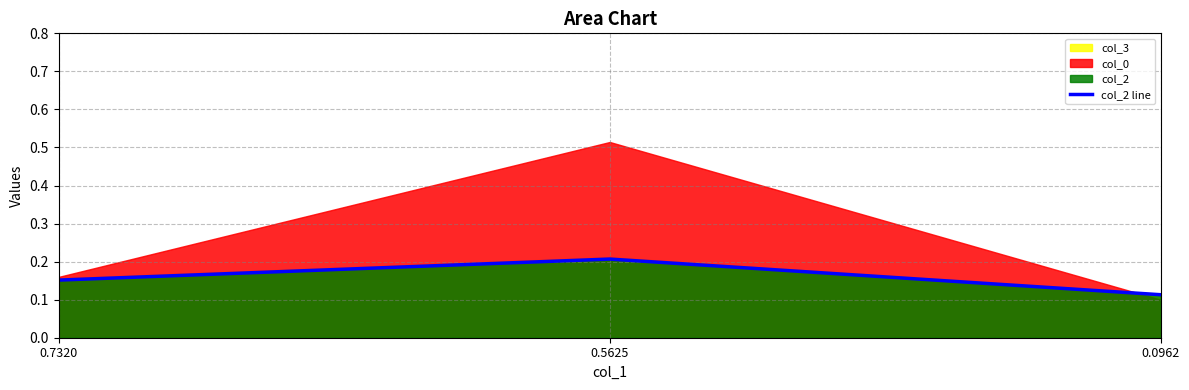

Reading right to left, list all the values displayed in this chart.

0.0962=0.1	0.5625=0.2	0.7320=0.2